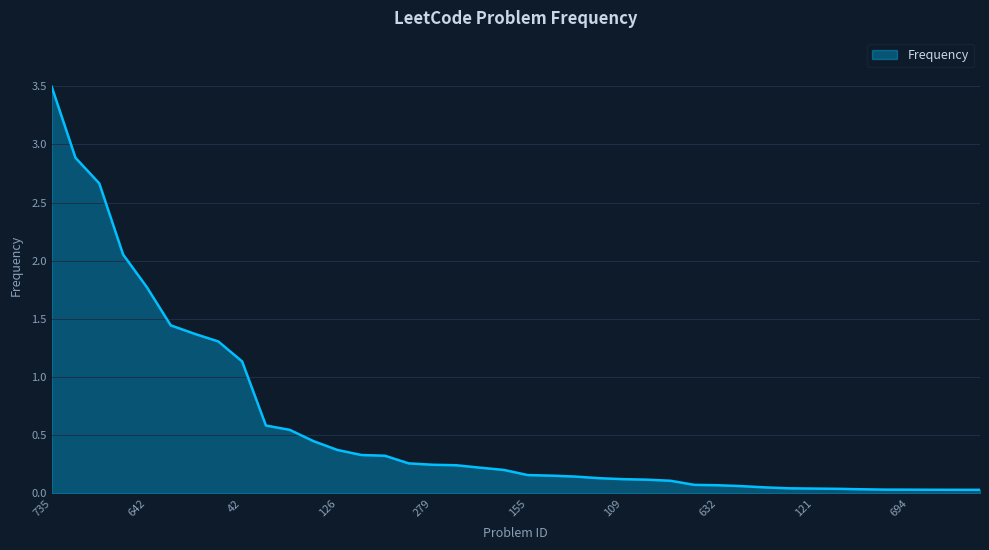

What is the average value?

0.6